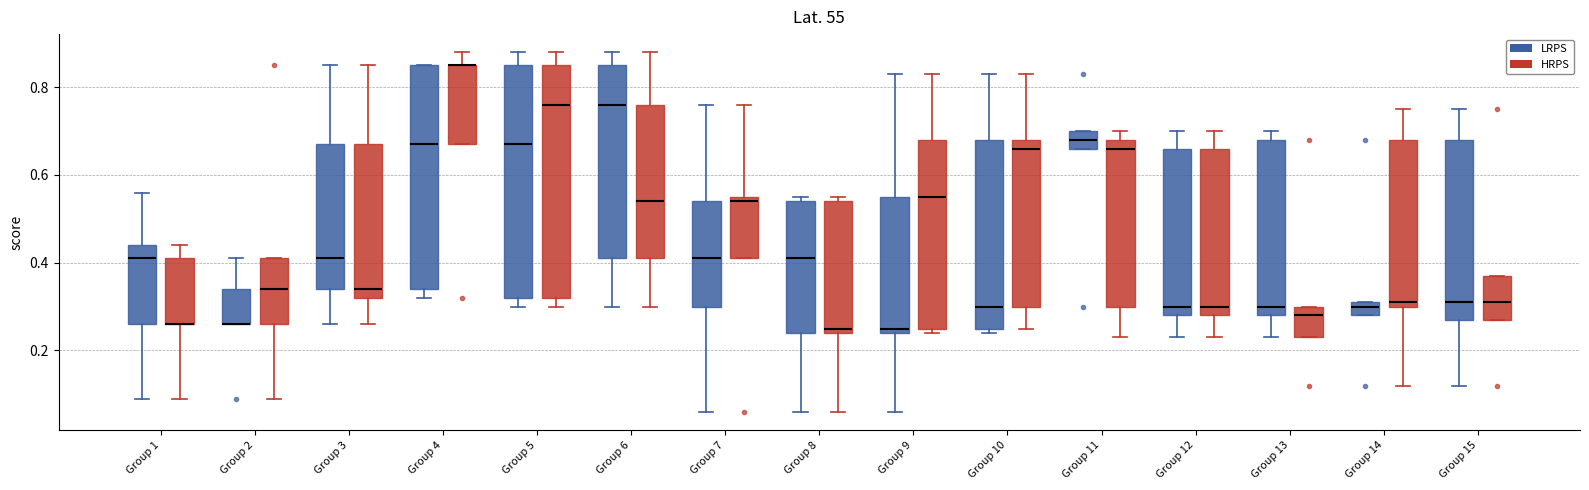

Where does the lower whisker of the box for Group 11 (HRPS) end on the y-axis? The values are not printed on the chart, so give them approximately, as read against the axis.

0.24